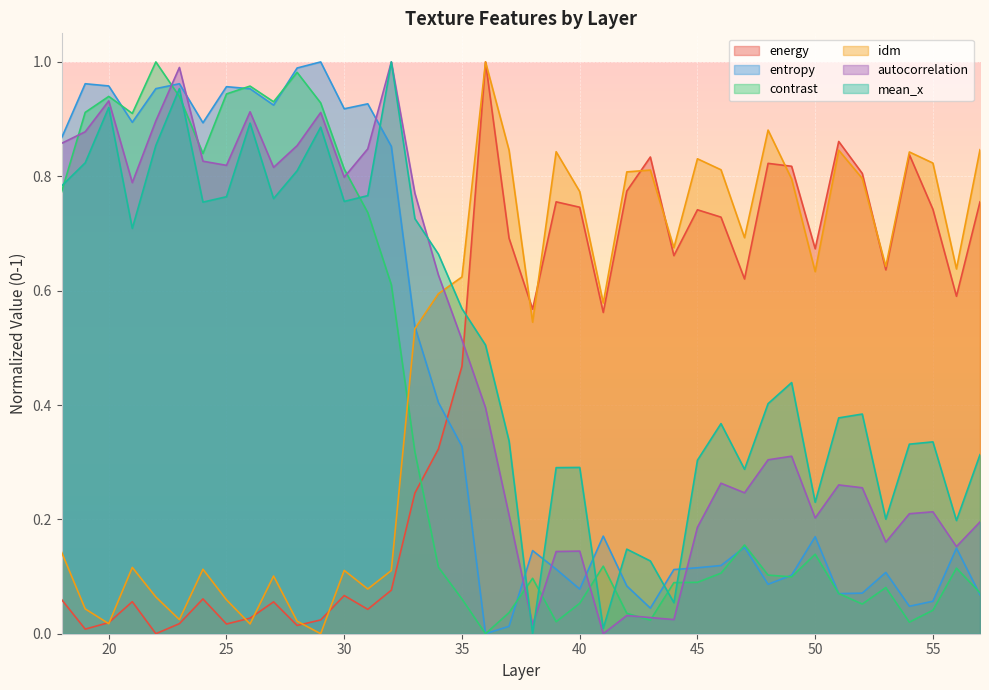

At which category is the sum across all series the highest?

23